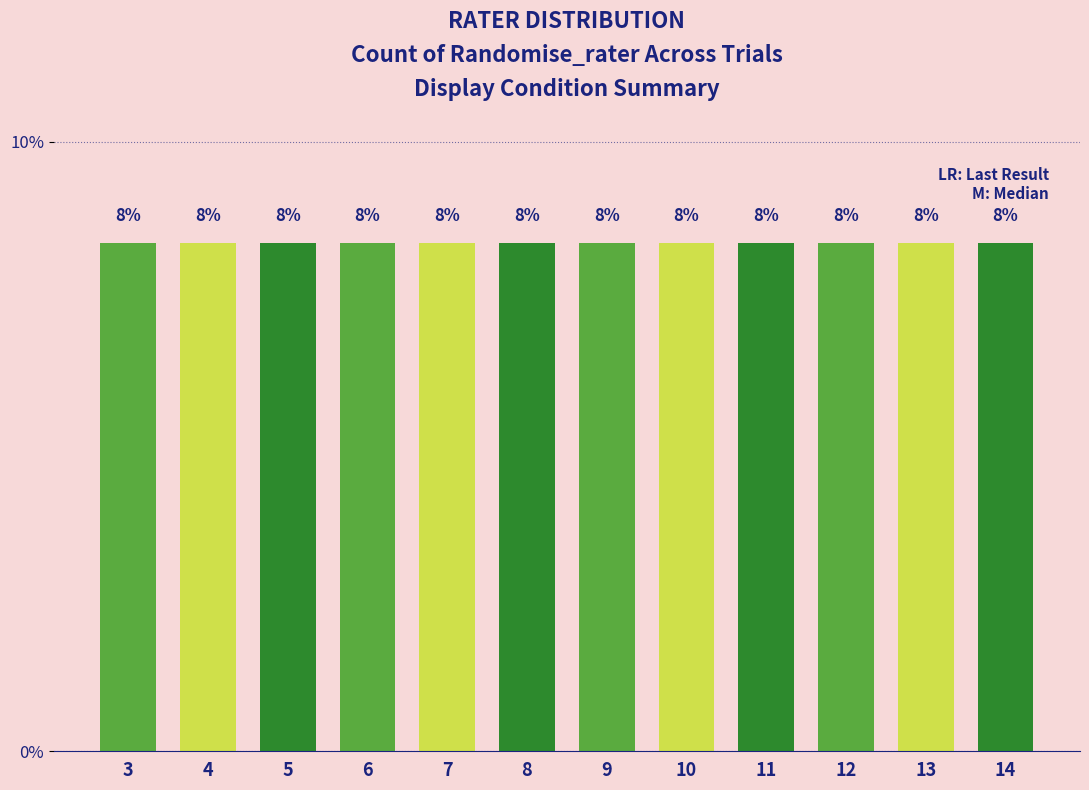

True or false: Randomise_rater_0 has a value of 22 at Trials_13.

False